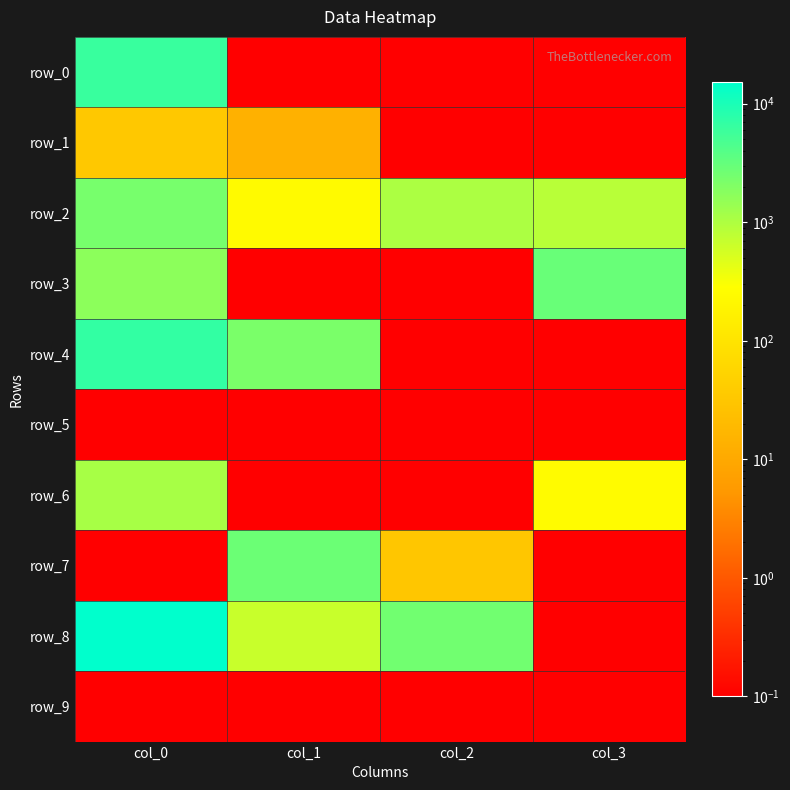

At which category is the sum across all series the highest?

col_0